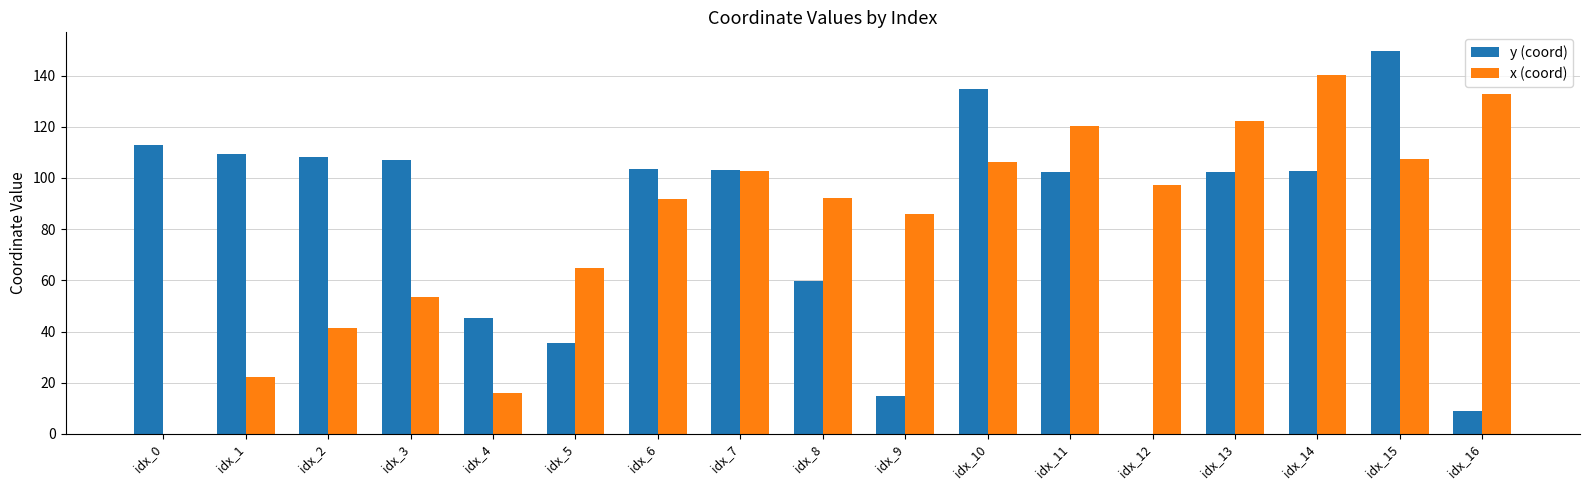

True or false: y (coord) has a value of 49.6 at idx_11.

False